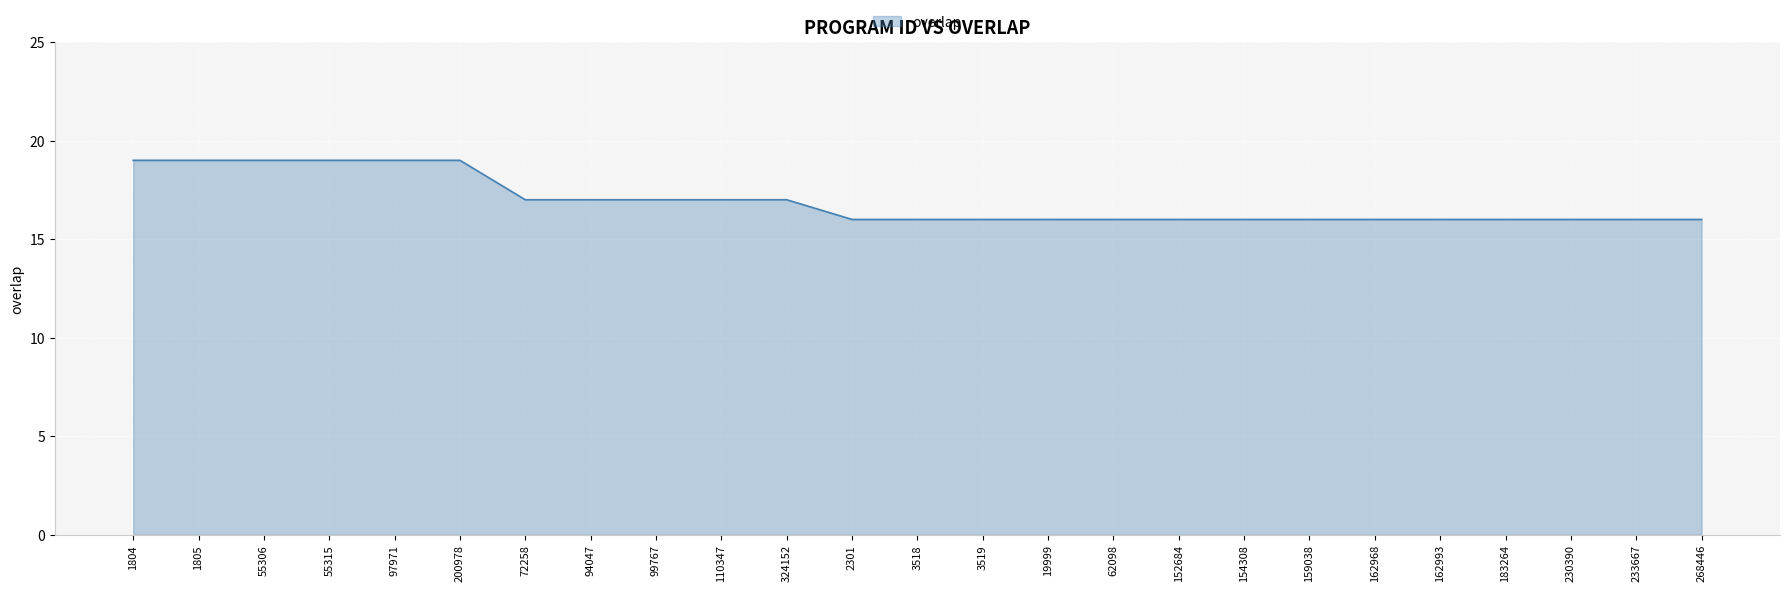

What is the difference between the maximum and minimum values?

3